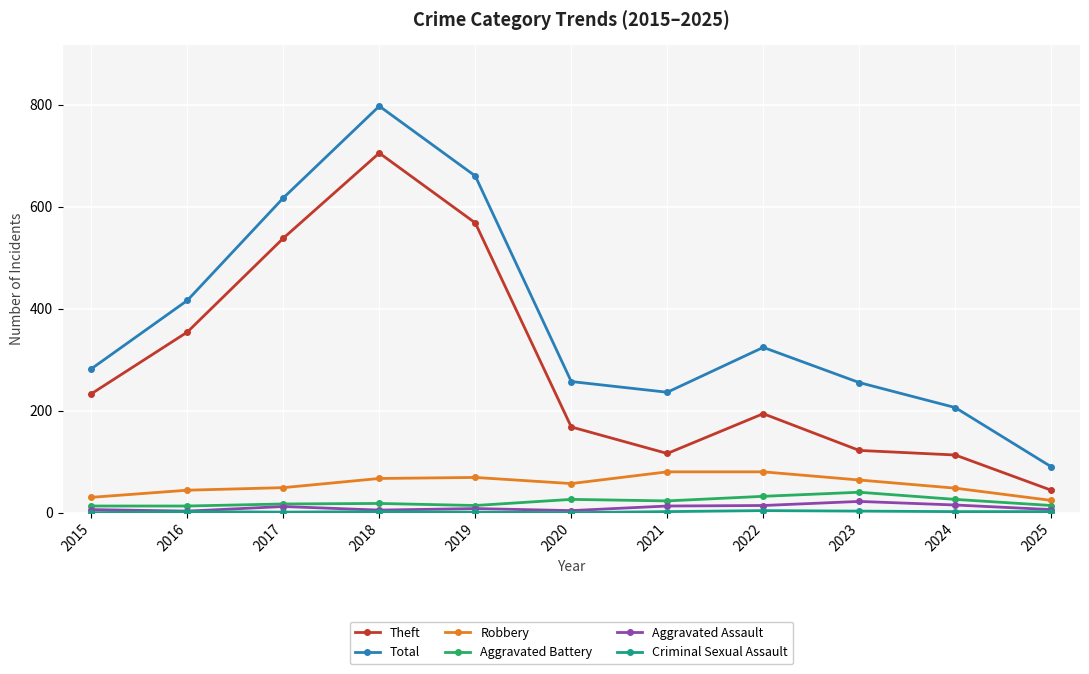

True or false: Total has more than 1 points higher than both neighbors.

True